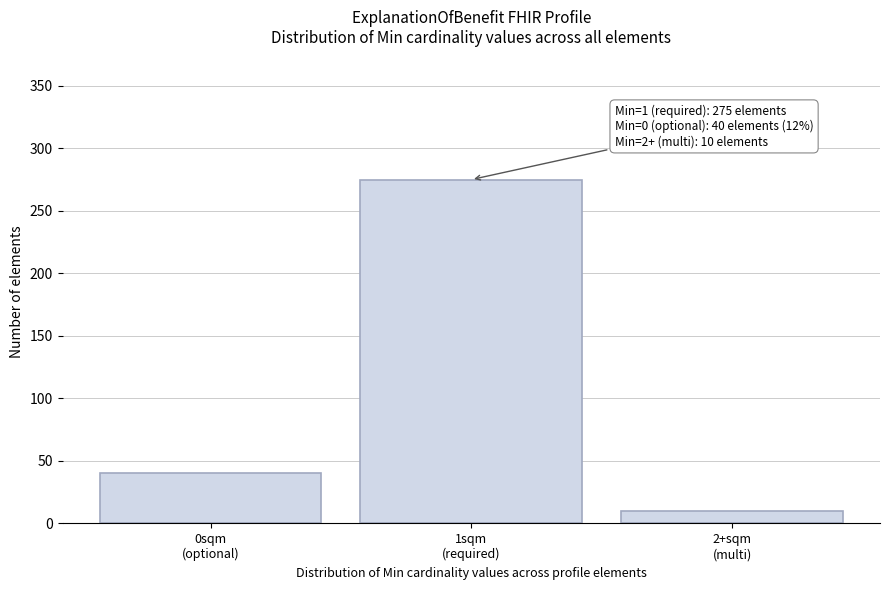

Reading left to right, list all the values displayed in this chart.

40	275	10